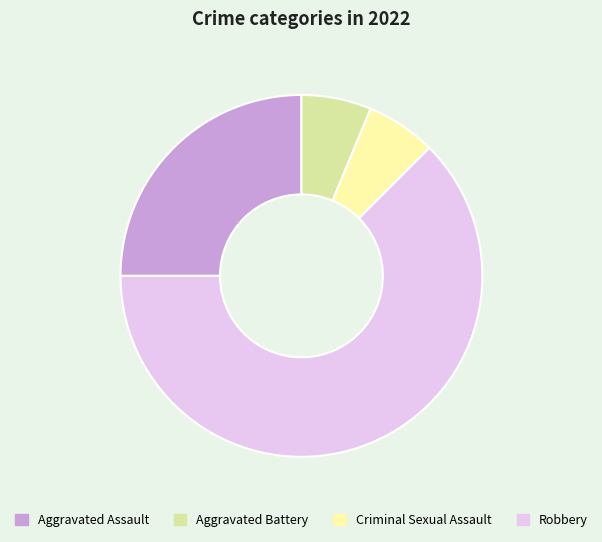

Between Robbery and Aggravated Assault, which is larger?

Robbery